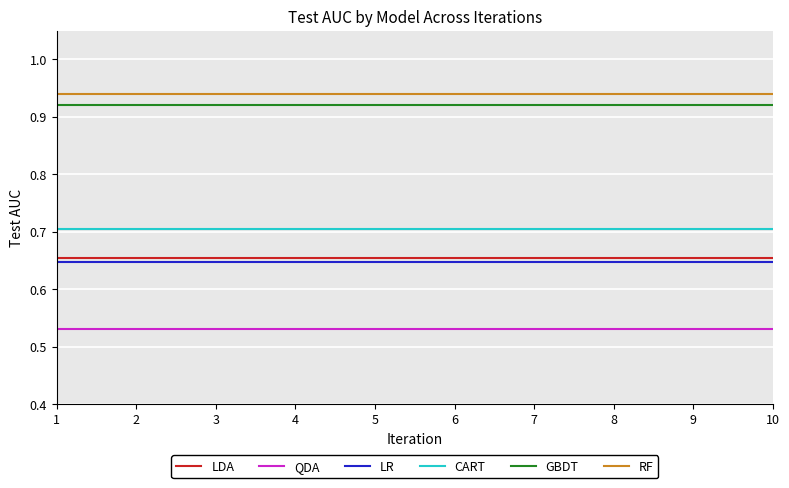

What is the spread (max minus min) of values at 5?

0.4